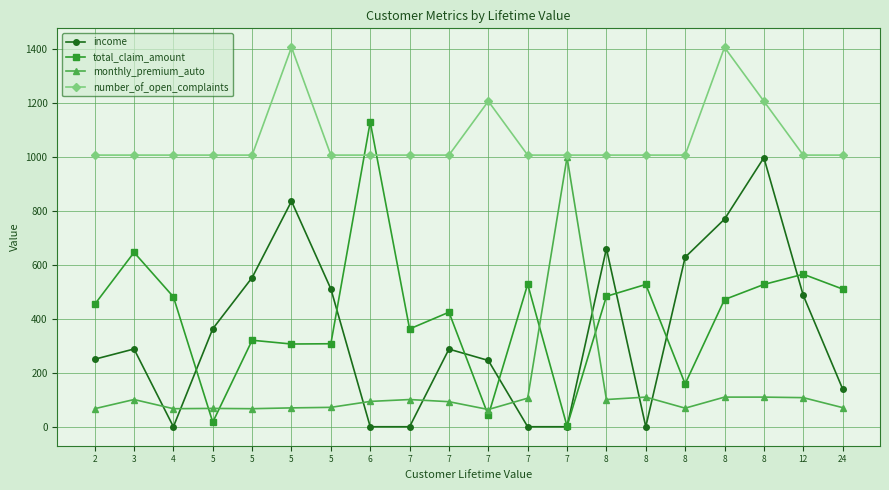

At which label does income reach its peak?

8